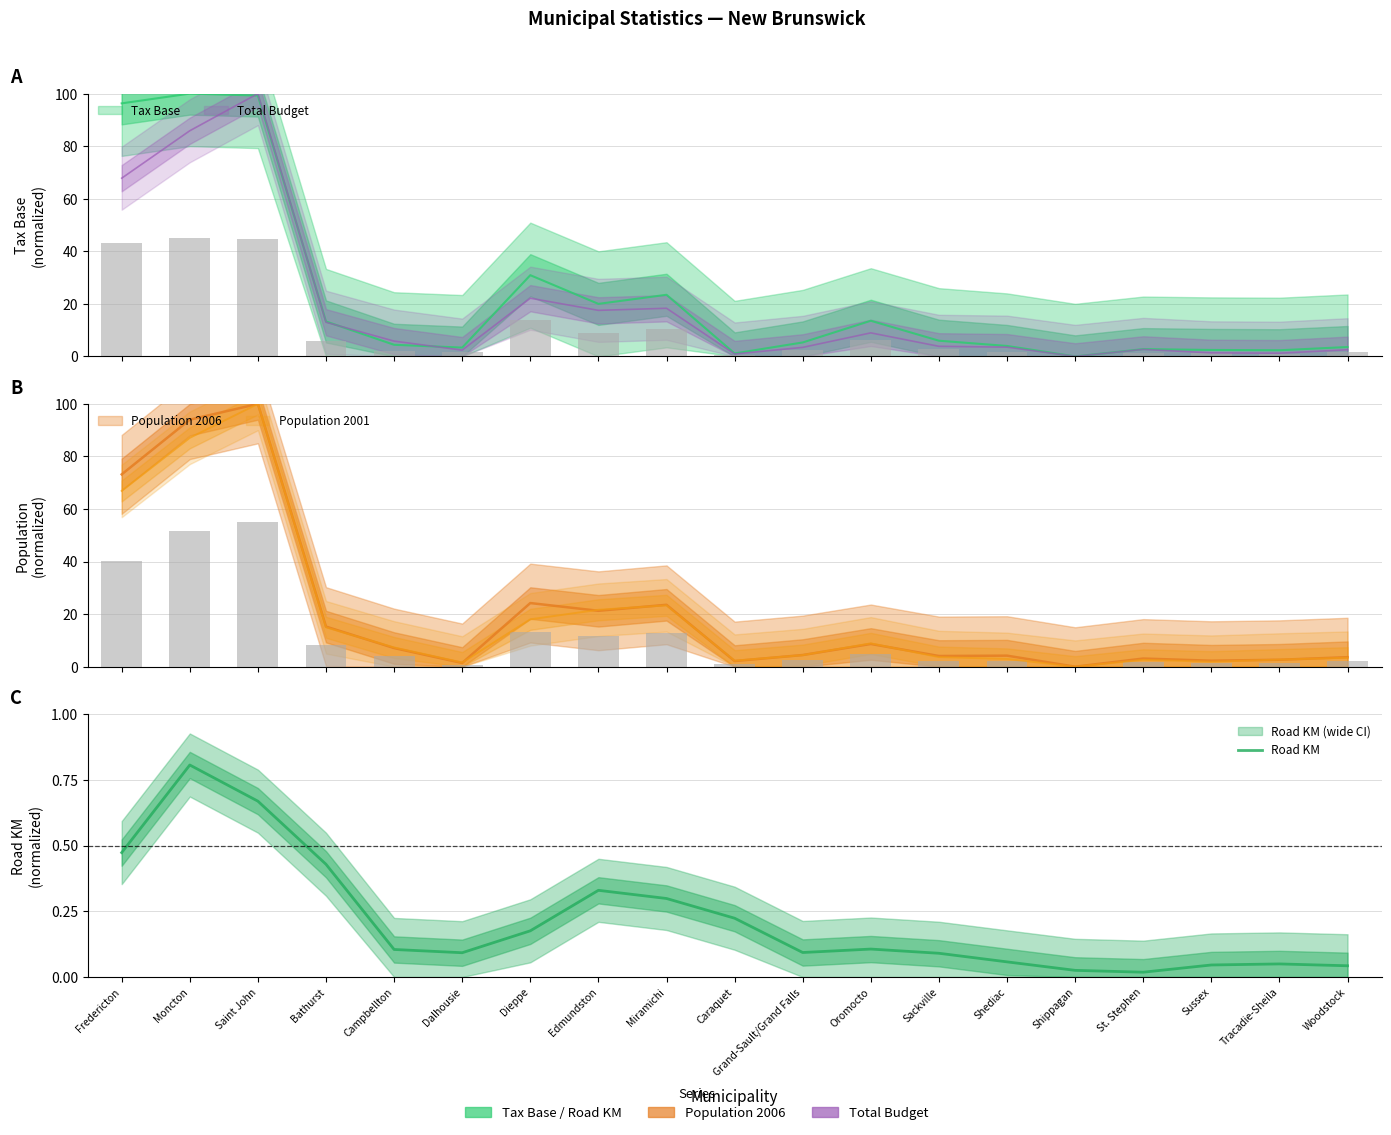

Rank the categories by value from lowest to highest.

St. Stephen, Shippagan, Woodstock, Sussex, Tracadie-Sheila, Shediac, Sackville, Dalhousie, Grand-Sault/Grand Falls, Campbellton, Oromocto, Dieppe, Caraquet, Miramichi, Edmundston, Bathurst, Fredericton, Saint John, Moncton